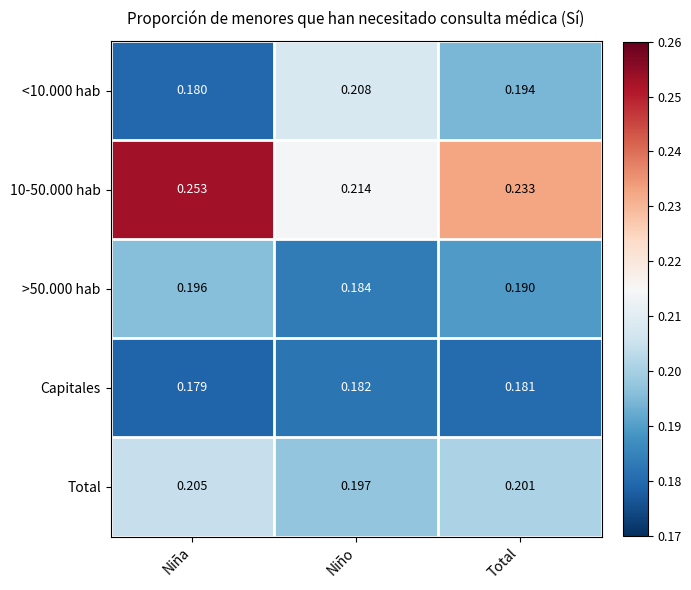

Which category has the highest value in the Capitales series?

Niño